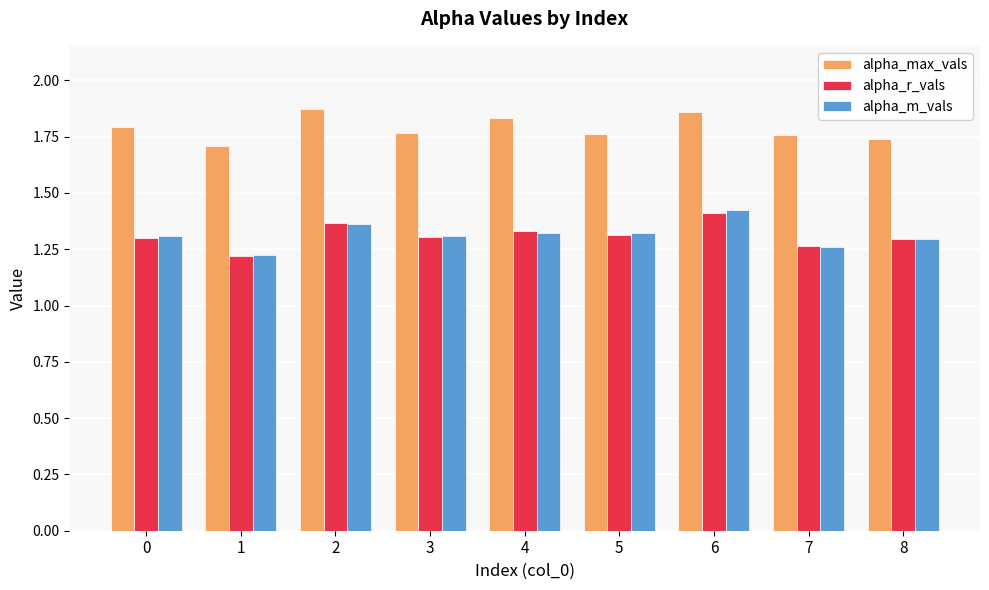

What is the total value across all series at 4?

4.5